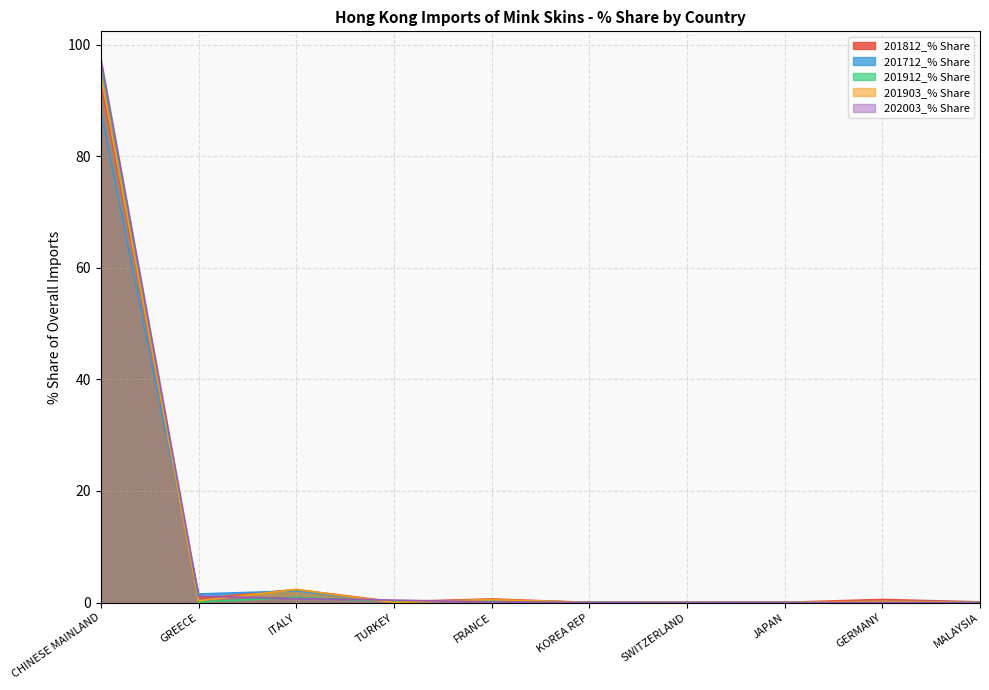

Which has a higher value, TURKEY or CHINESE MAINLAND?

CHINESE MAINLAND